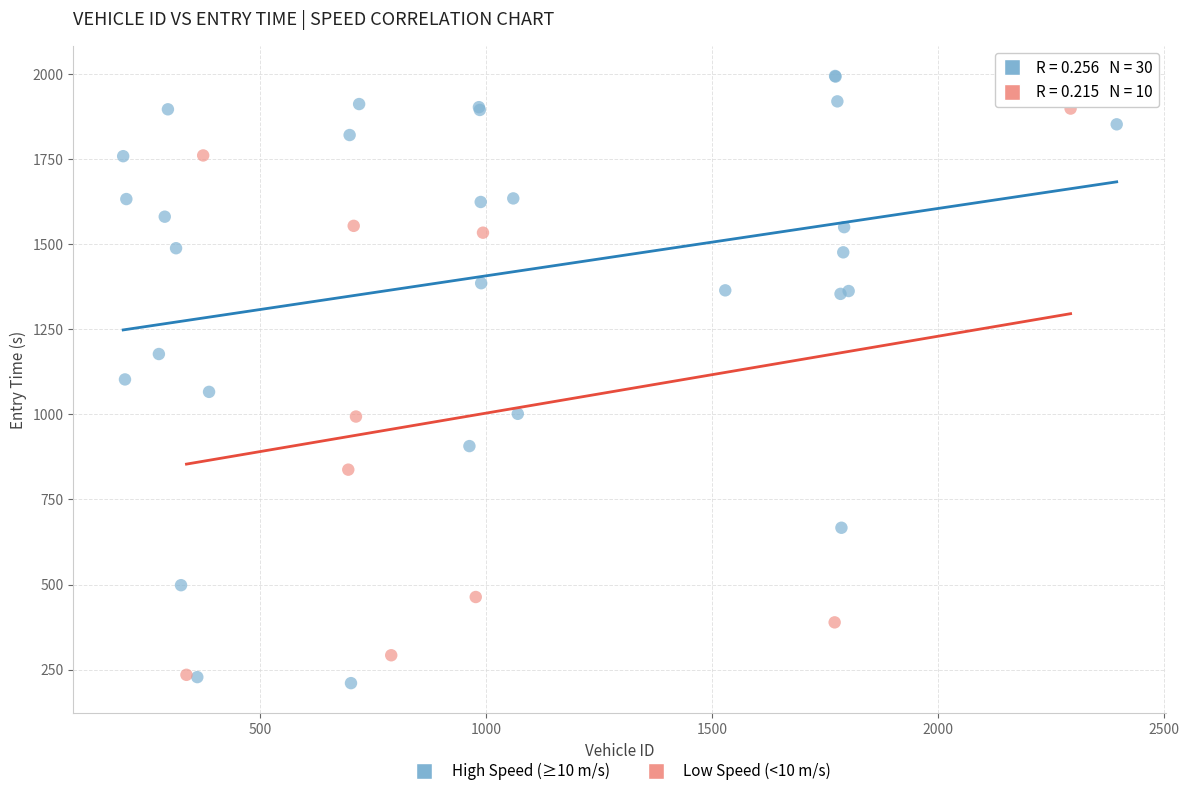

Which series has the widest spread of Y values?

High Speed (≥10 m/s)